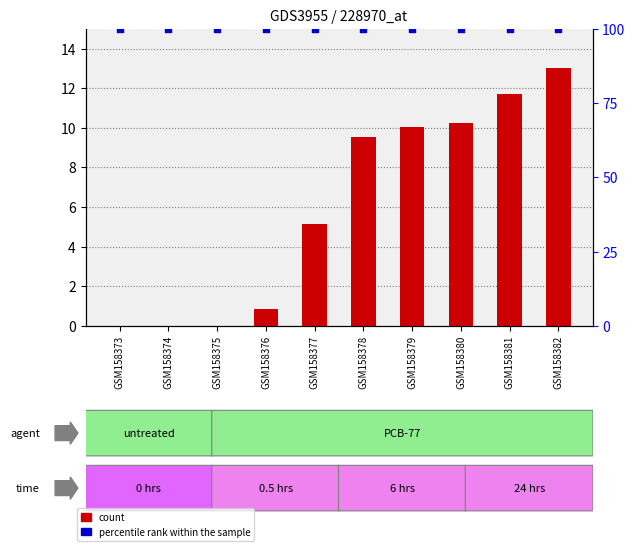

Which series contains the lowest Y value?

count